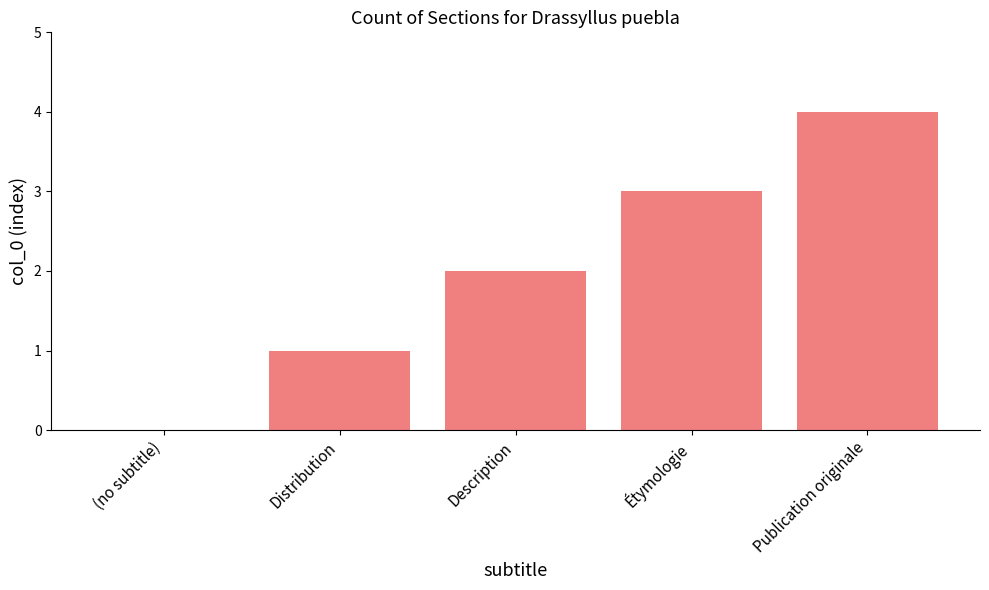

What is the maximum value shown in the chart?

4